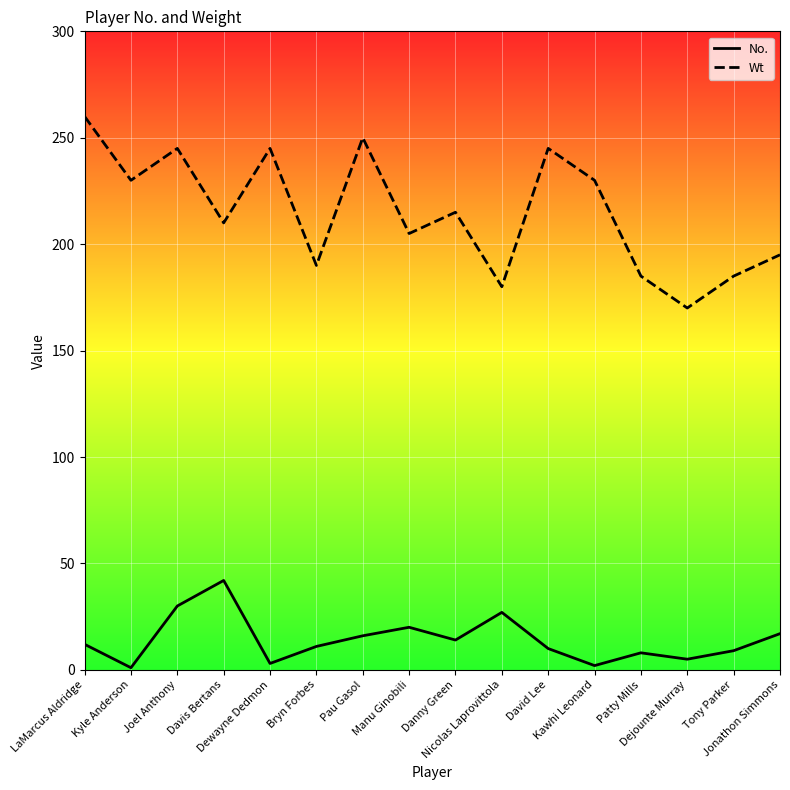

How many lines are shown in the chart?

2